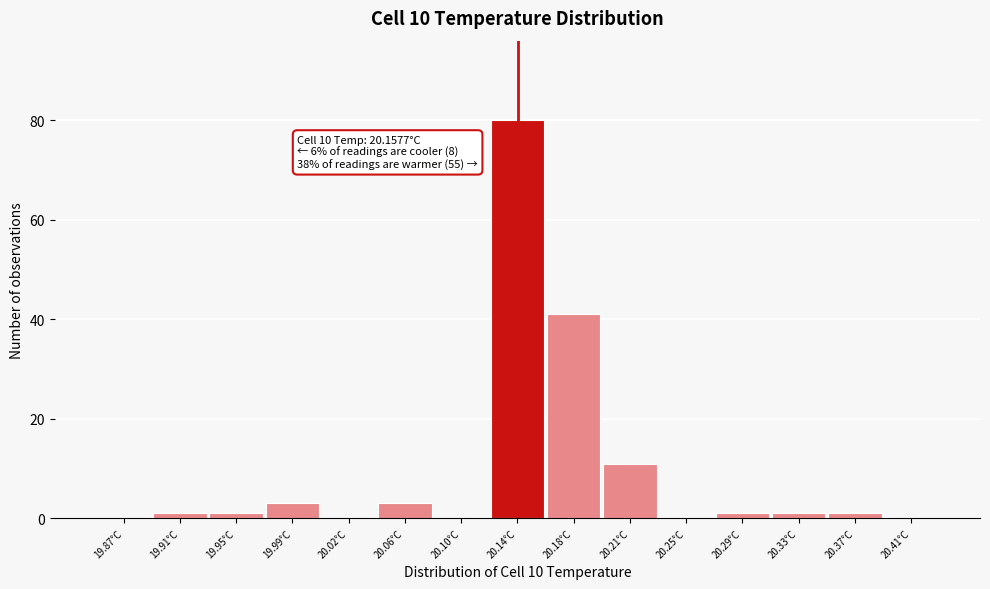

Reading left to right, transcribe all the data shown in this chart.

19.87°C=0	19.91°C=1	19.95°C=1	19.99°C=3	20.02°C=0	20.06°C=3	20.10°C=0	20.14°C=80	20.18°C=41	20.21°C=11	20.25°C=0	20.29°C=1	20.33°C=1	20.37°C=1	20.41°C=0